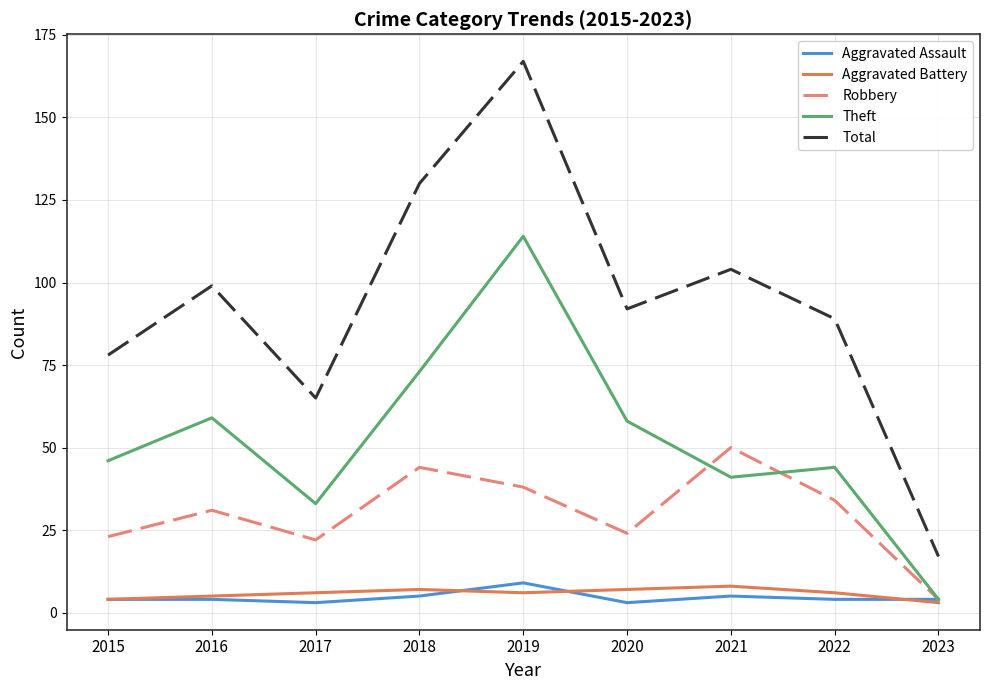

Reading left to right, extract all data points from this chart.

Aggravated Assault: 4	4	3	5	9	3	5	4	4
Aggravated Battery: 4	5	6	7	6	7	8	6	3
Robbery: 23	31	22	44	38	24	50	34	4
Theft: 46	59	33	73	114	58	41	44	4
Total: 78	99	65	130	167	92	104	89	17